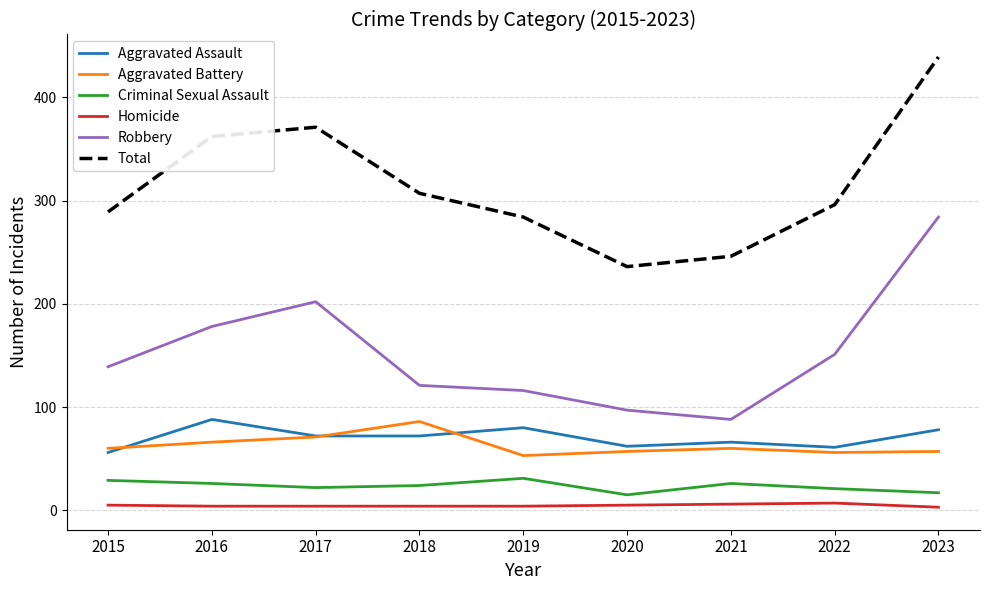

At which category does Aggravated Assault reach its first local peak?

2016